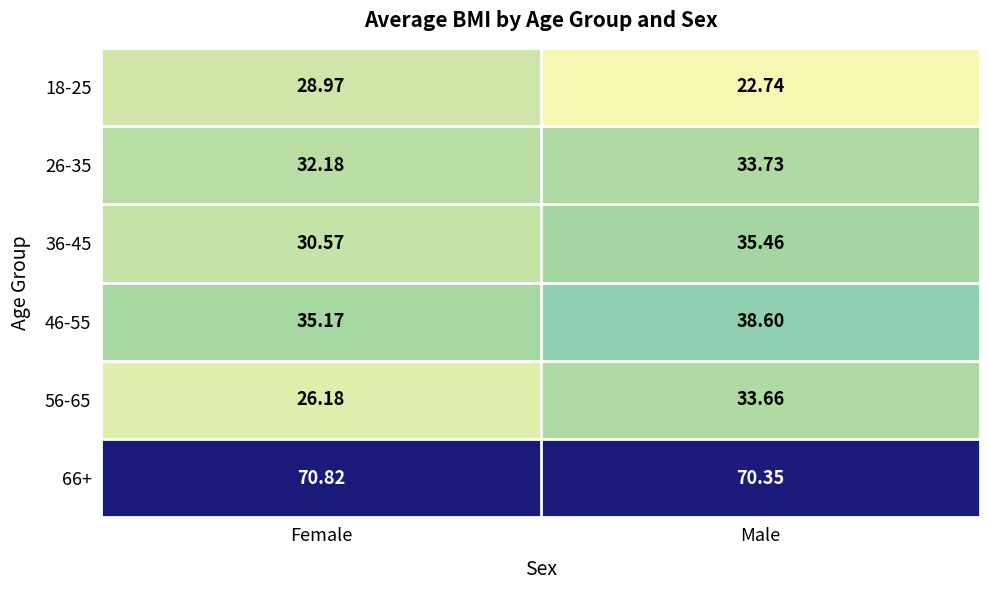

Which label corresponds to the smallest value in the chart?

Male